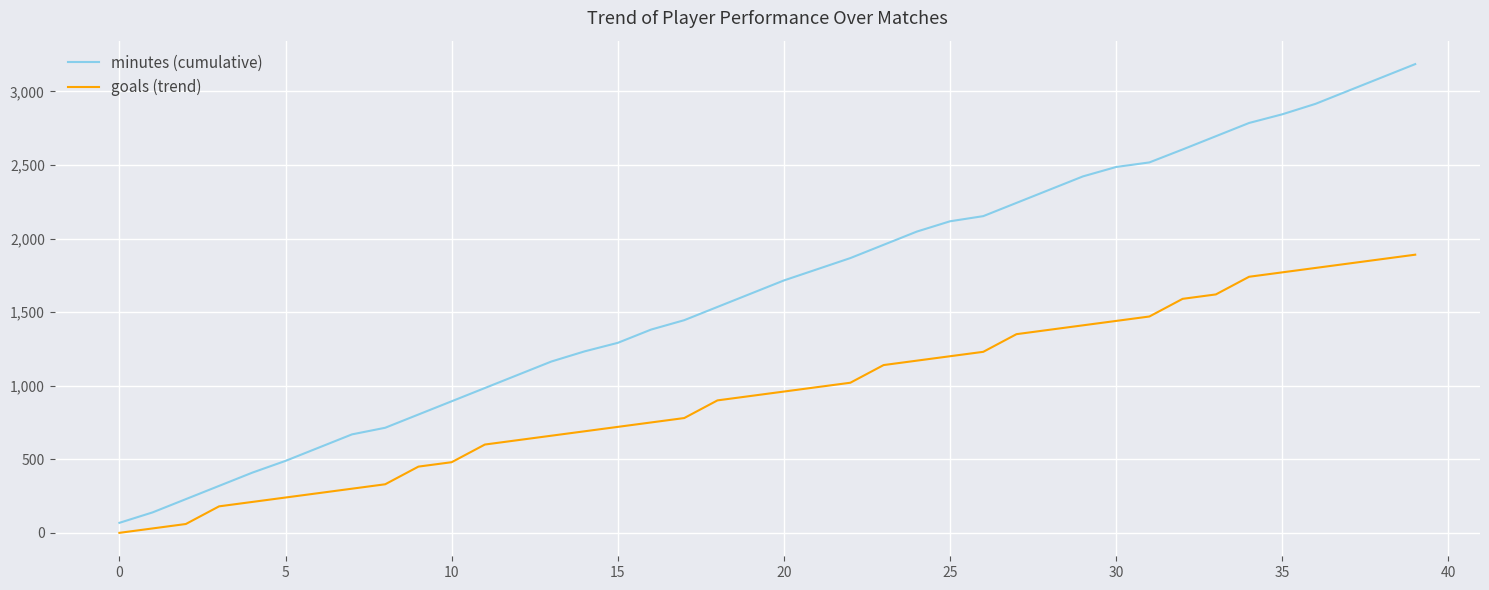

What is the difference between the maximum and minimum values in the goals (trend) series?

1890